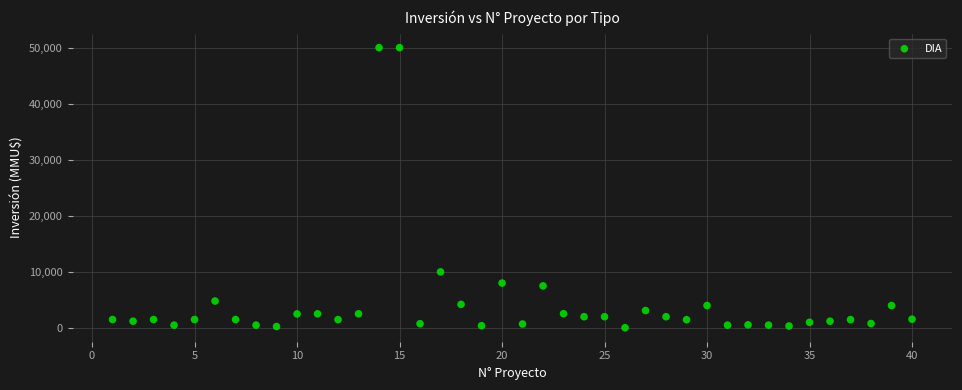

What is the range of Y values (max minus min)?

49962